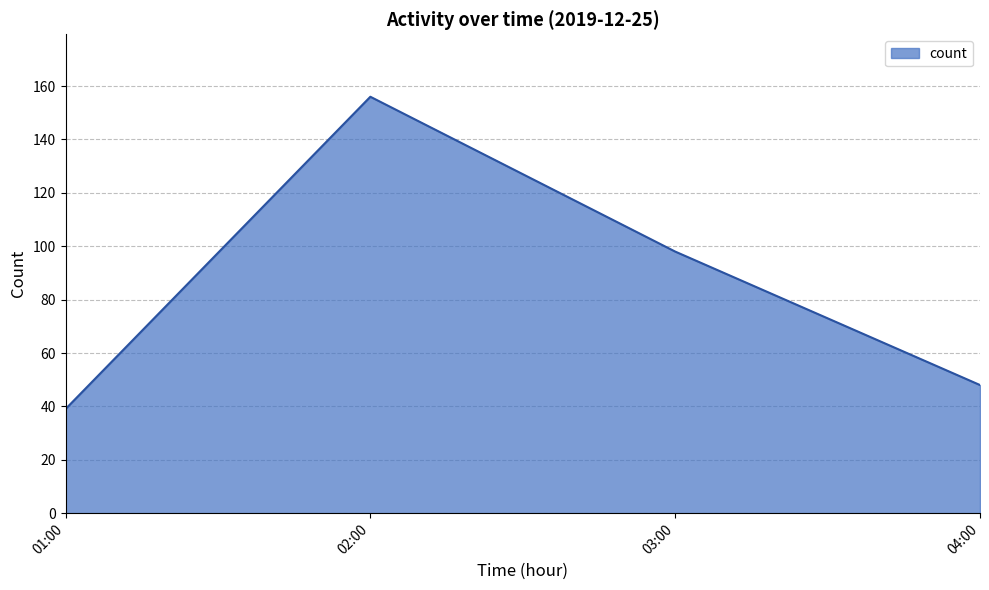

What position from the right is 01:00?

4